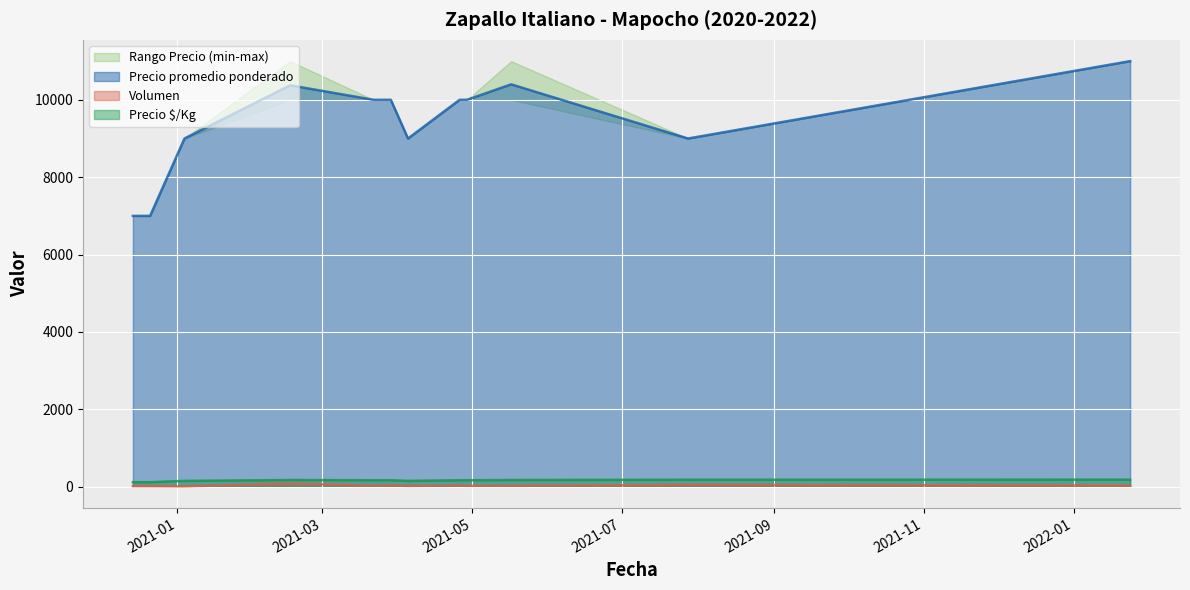

The Volumen series shows 25 at 2021-03-22. True or false?

True